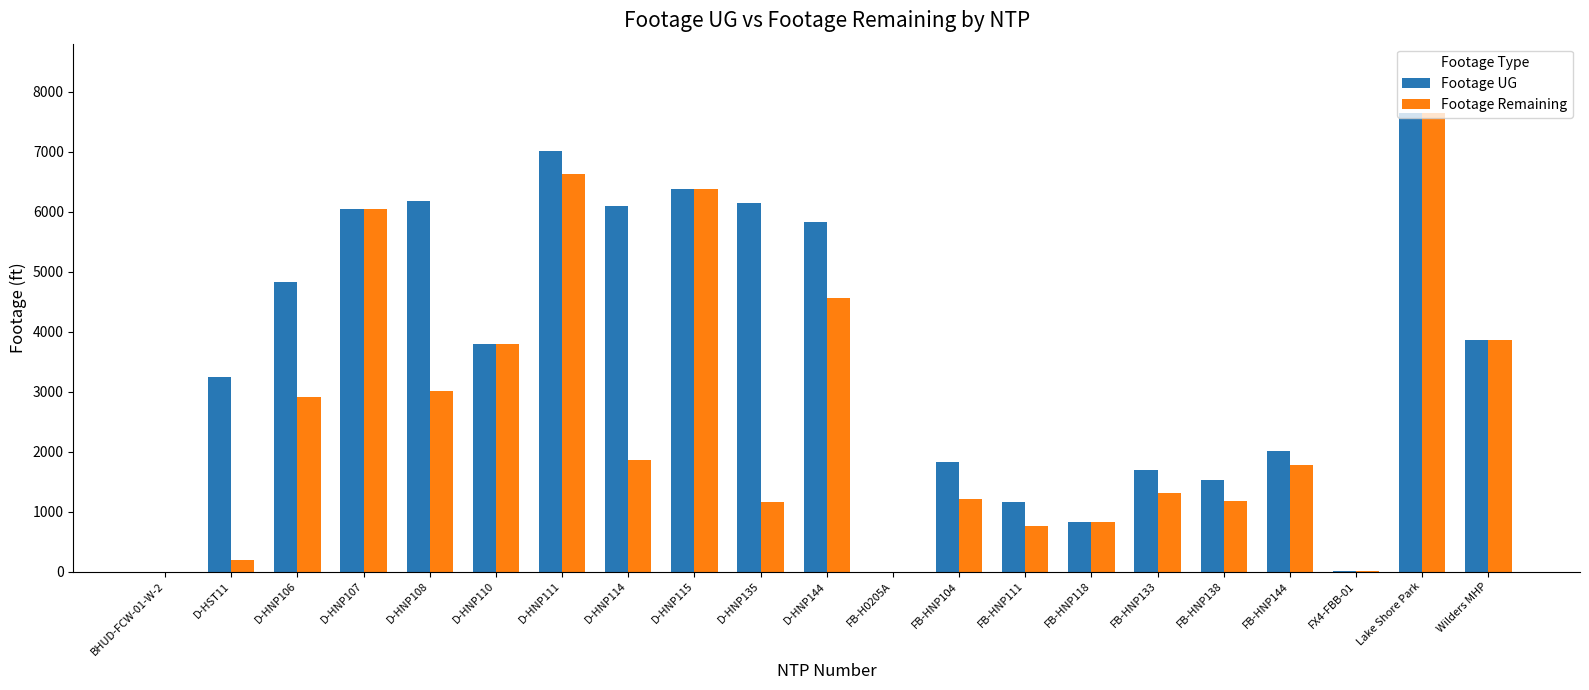

What is the sum of all Footage Remaining values?

55145